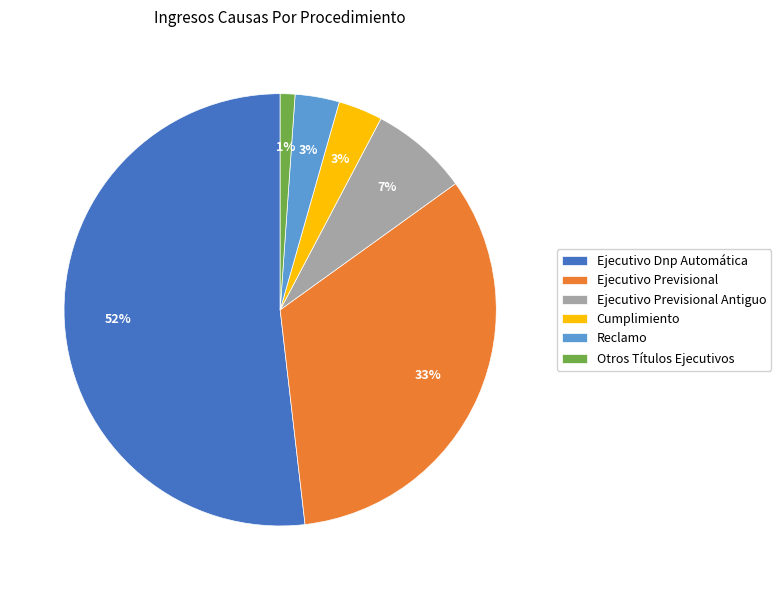

Do Otros Títulos Ejecutivos and Reclamo together represent more than half of the pie?

No